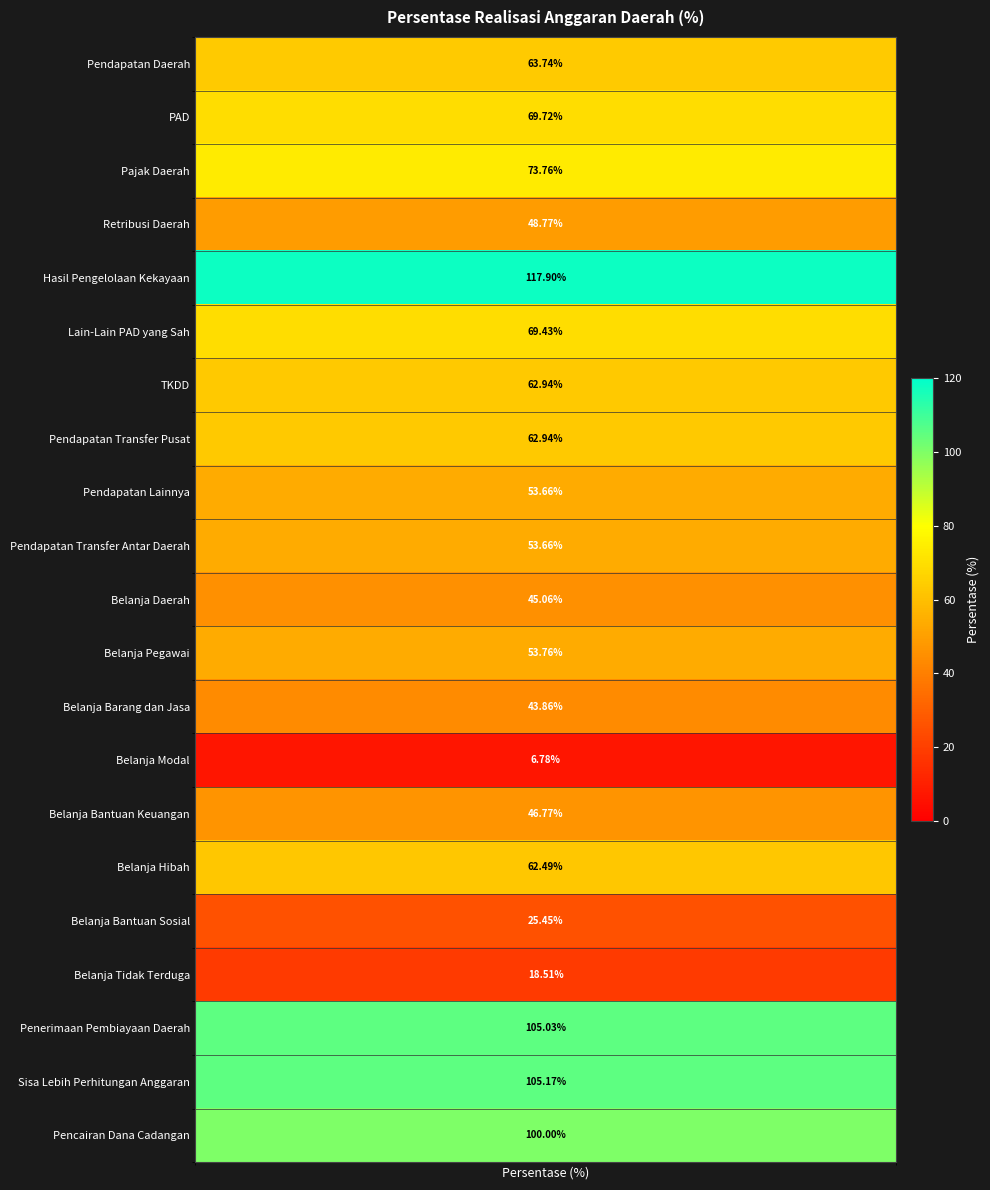

Count the number of categories in the chart.

21